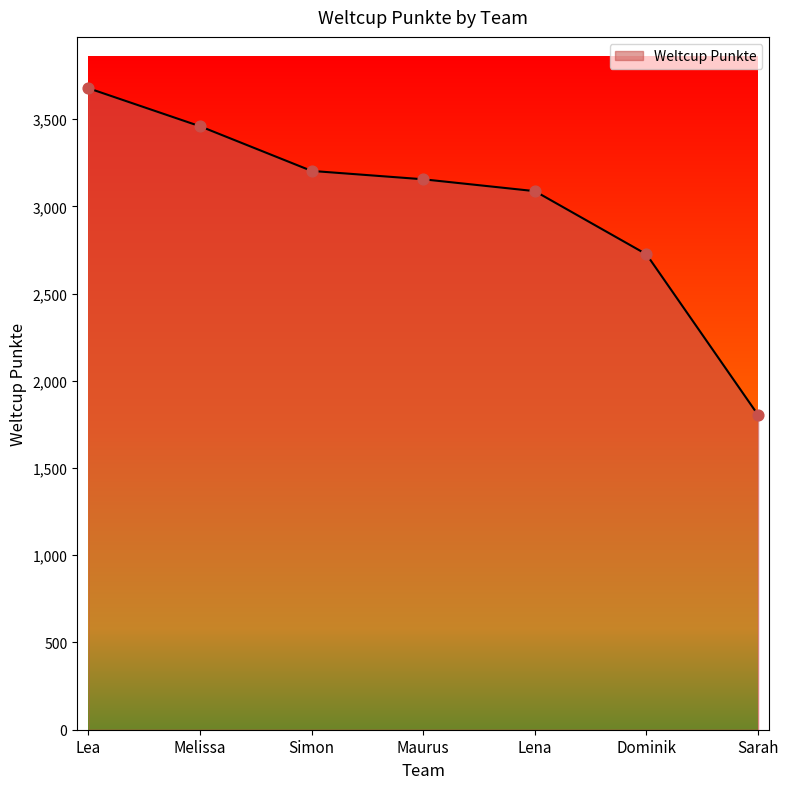

What is the change in value from Lea to Melissa?

-218